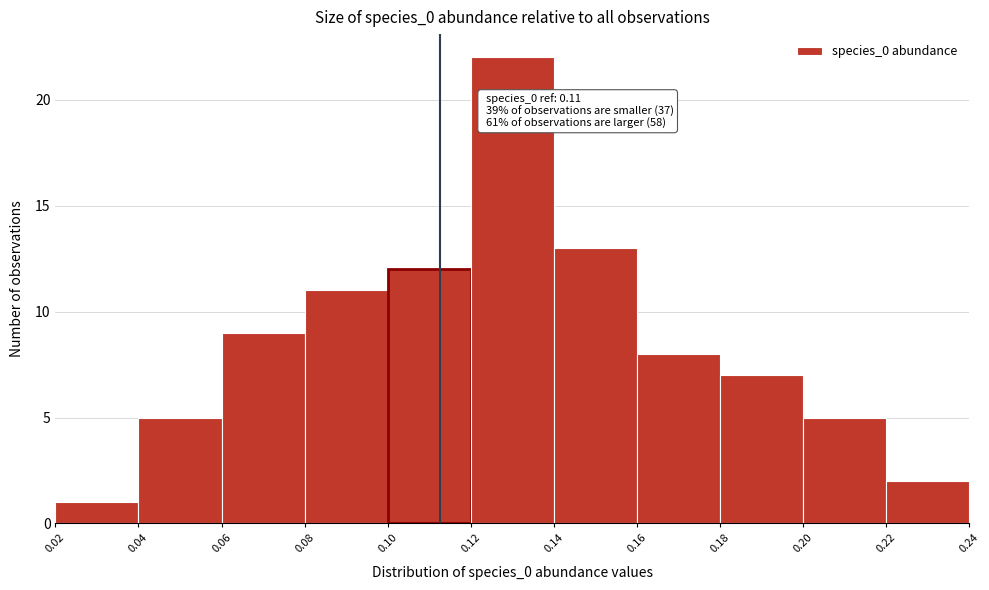

Which range on the x-axis has the tallest bar?

0.12 to 0.14